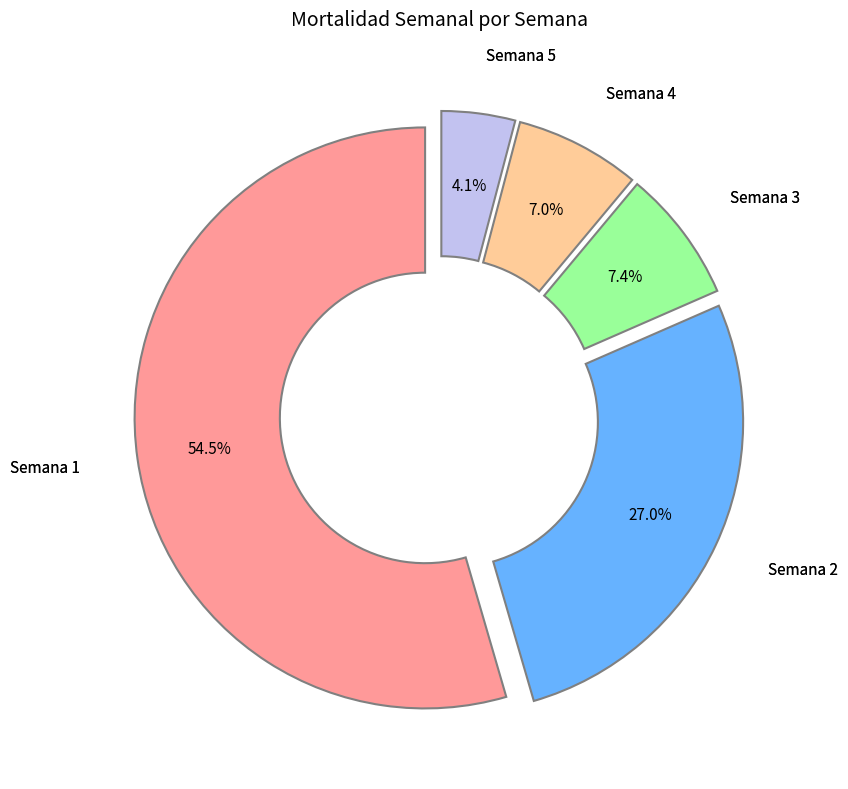

How many slices are in this pie chart?

5